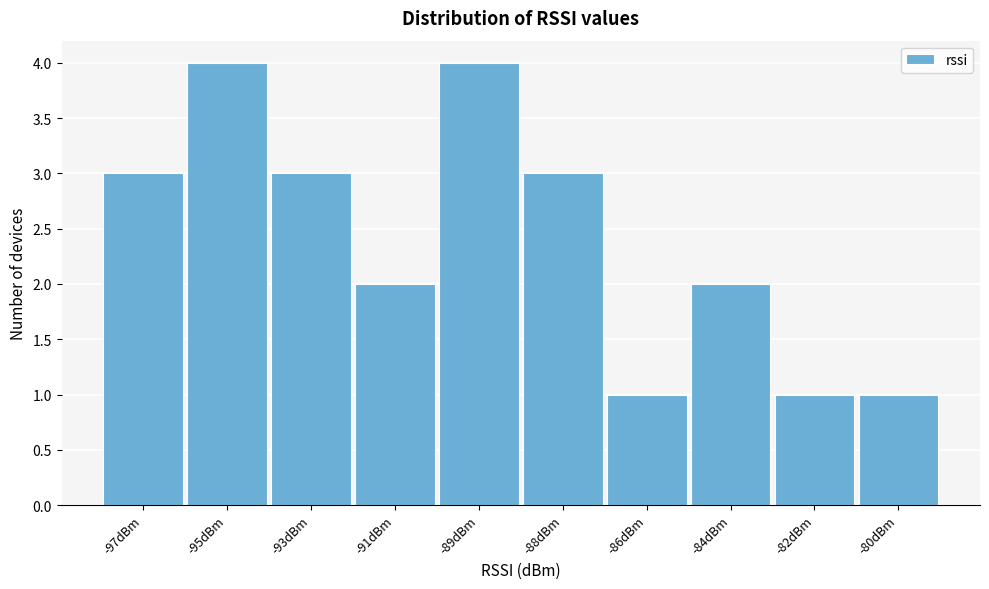

Reading left to right, list all the values displayed in this chart.

-97dBm=3	-95dBm=4	-93dBm=3	-91dBm=2	-89dBm=4	-88dBm=3	-86dBm=1	-84dBm=2	-82dBm=1	-80dBm=1